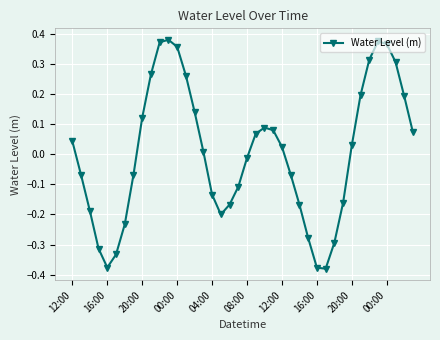

How many lines are shown in the chart?

1